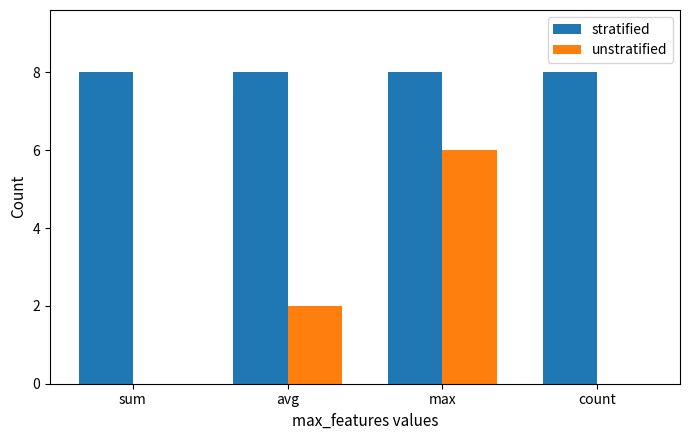

Reading left to right, list all the values displayed in this chart.

stratified: 8	8	8	8
unstratified: 0	2	6	0